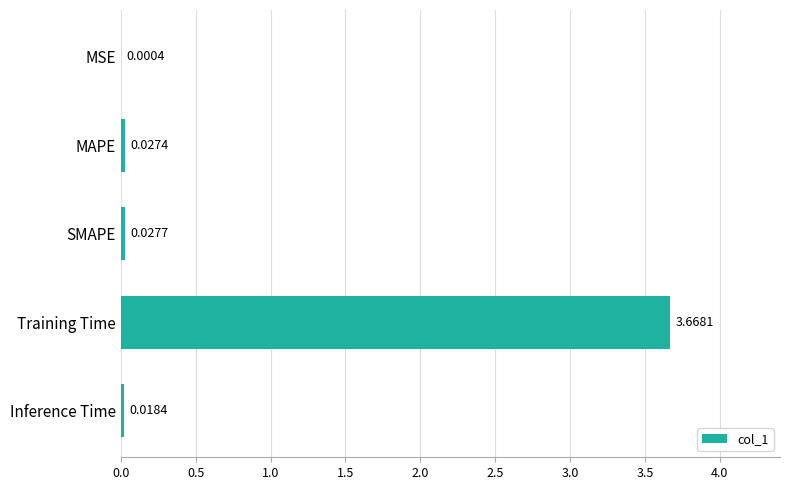

At which label is the value closest to 1?

SMAPE